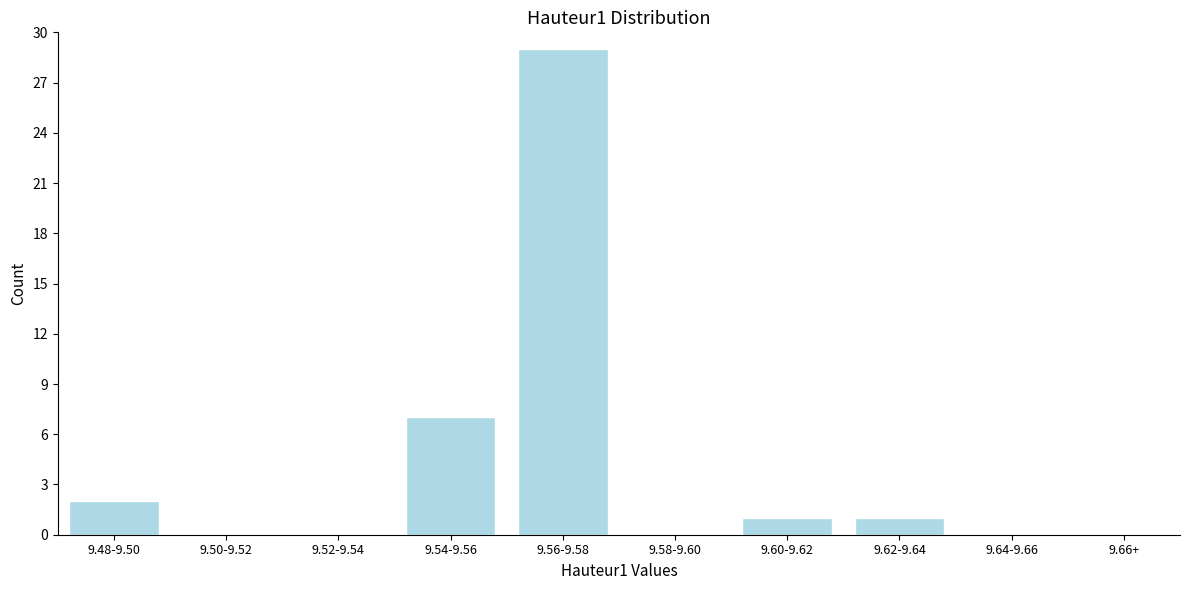

Reading left to right, what are all the values shown in this chart?

9.48-9.50=2	9.50-9.52=0	9.52-9.54=0	9.54-9.56=7	9.56-9.58=29	9.58-9.60=0	9.60-9.62=1	9.62-9.64=1	9.64-9.66=0